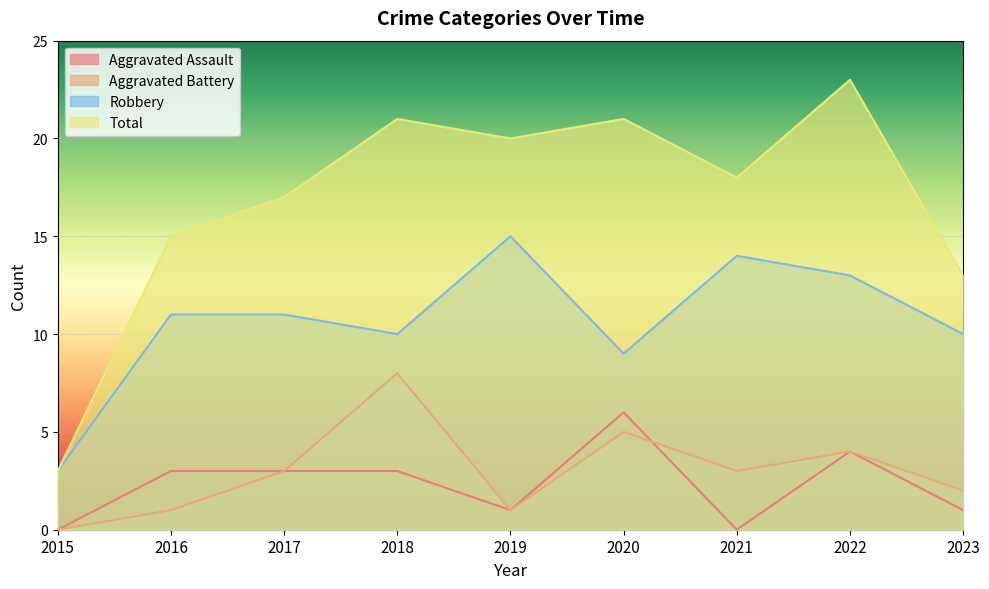

How many interior local valleys does the Aggravated Assault series have?

2